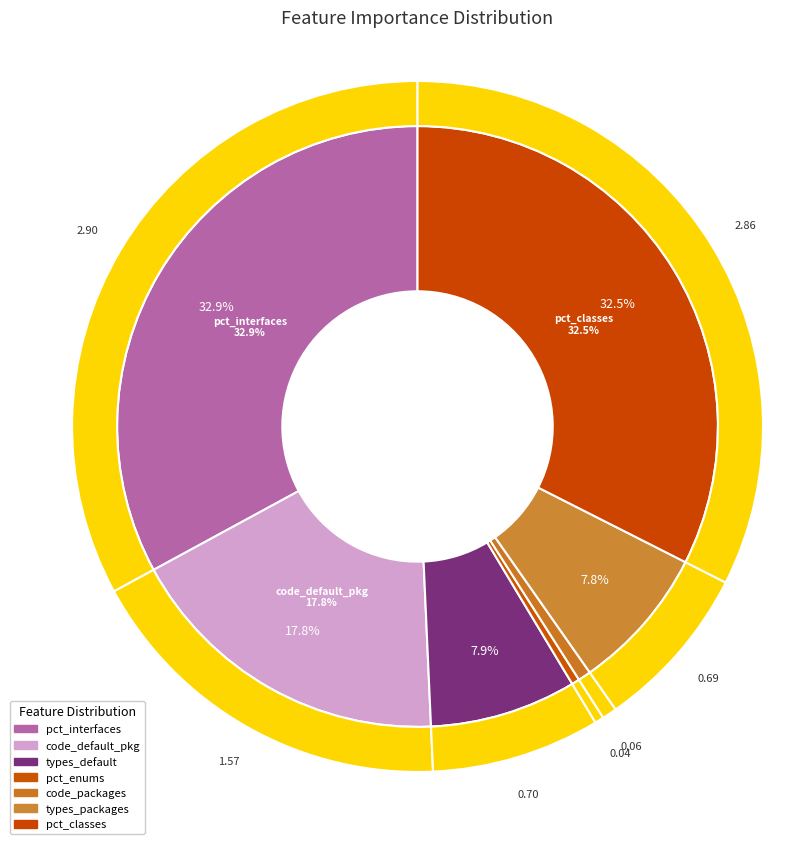

Which category has the smallest portion of the pie?

program__percentage_of_enums